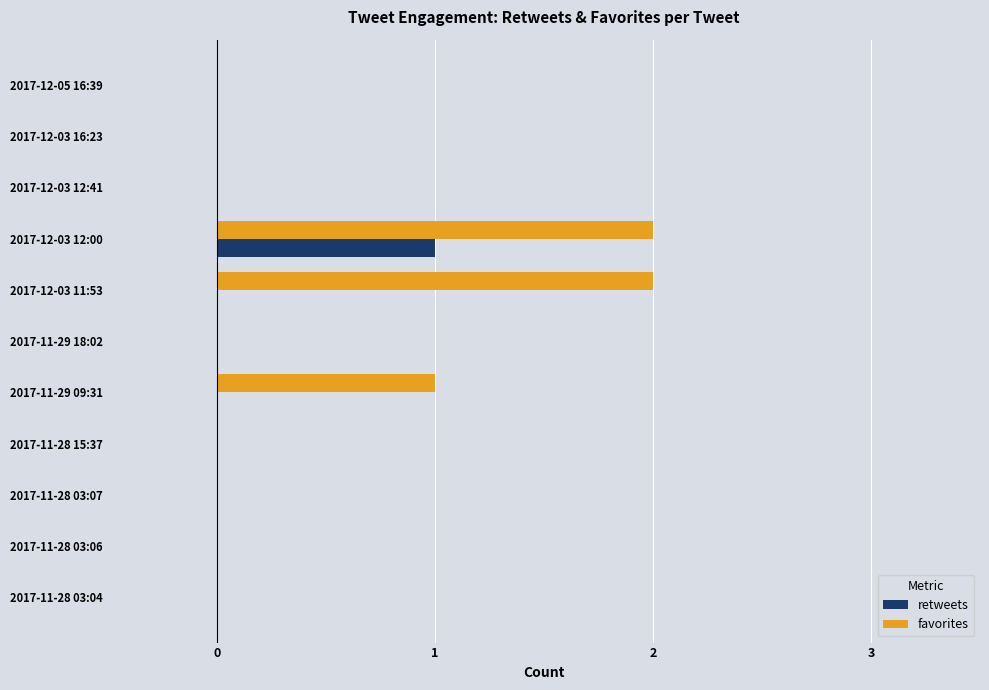

What is the sum of all retweets values?

1